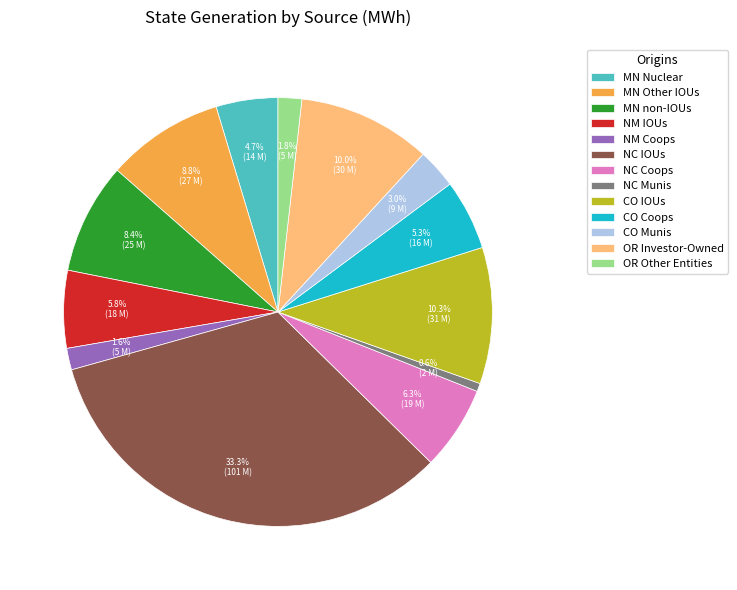

Between CO Munis and CO Coops, which is larger?

CO Coops